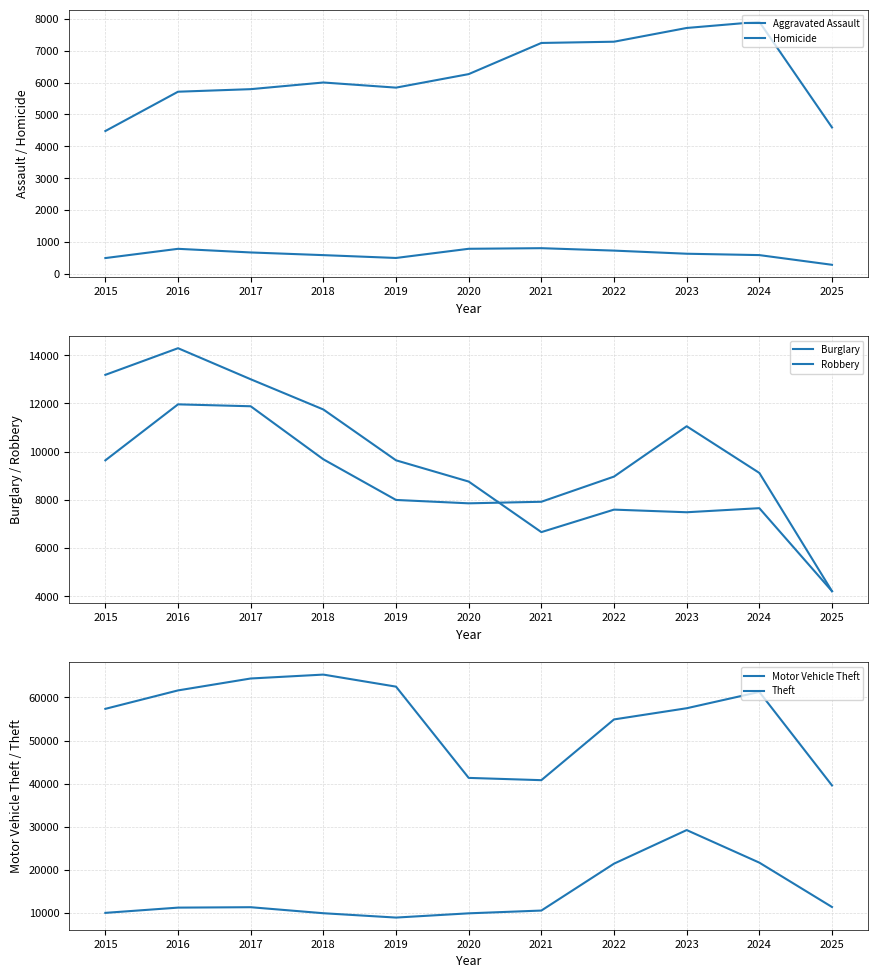

What are all the series names shown in the legend?

Aggravated Assault, Homicide, Burglary, Robbery, Motor Vehicle Theft, Theft